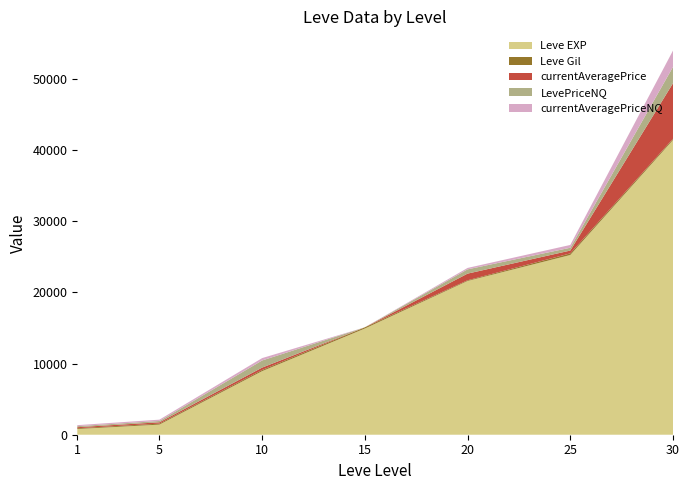

Reading left to right, extract all data points from this chart.

Leve EXP: 800.0	1420.0	8930.0	14920.0	21600.0	25250.0	41410.0
Leve Gil: 113.0	140.0	169.0	172.0	101.0	229.0	175.0
currentAveragePrice: 144.5	186.0	333.7	0.0	933.3	396.3	7799.1
LevePriceNQ: 144.5	186.0	1001.1	0.0	600.0	394.5	2297.0
currentAveragePriceNQ: 144.5	186.0	333.7	0.0	200.0	394.5	2297.0